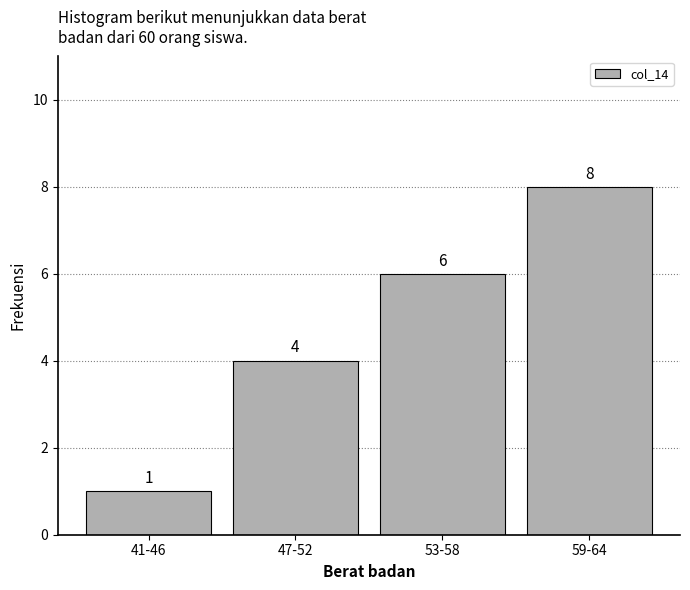

Reading left to right, transcribe all the data shown in this chart.

1	4	6	8